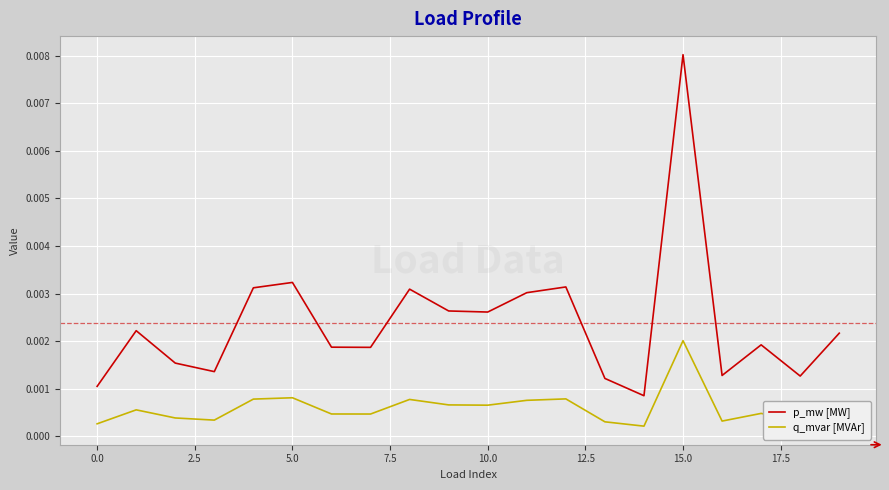

Which series has the largest range (max minus min)?

p_mw [MW]